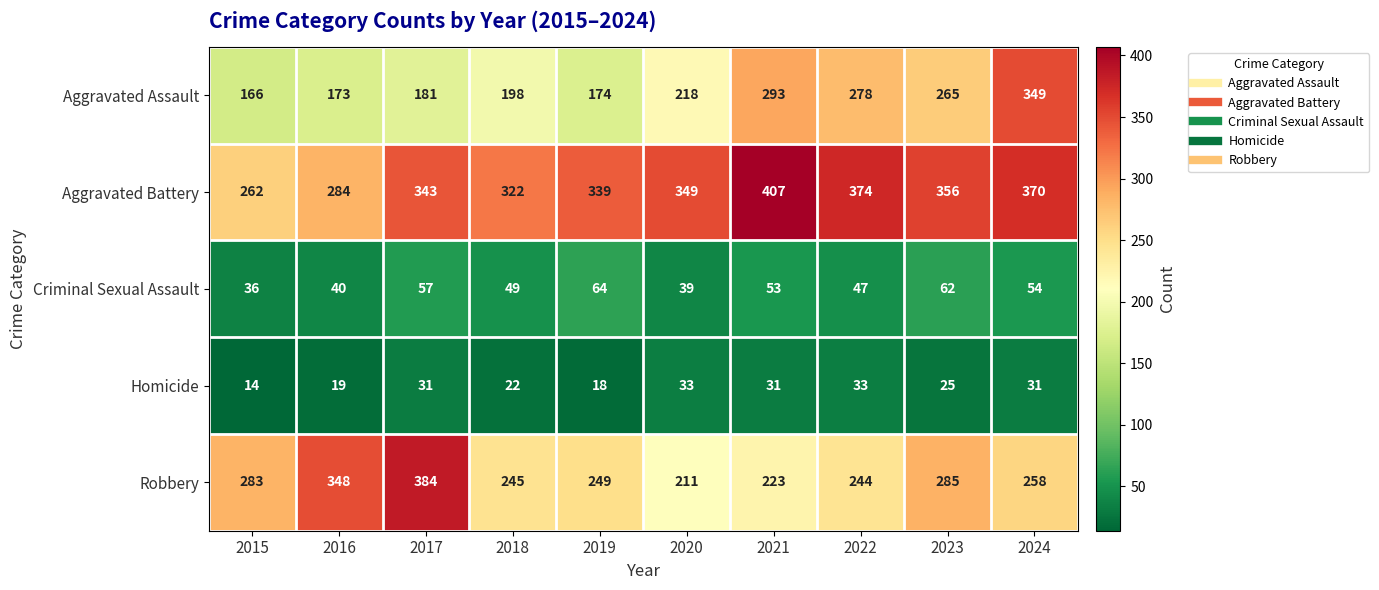

At which category does the chart reach its minimum across all series?

2015